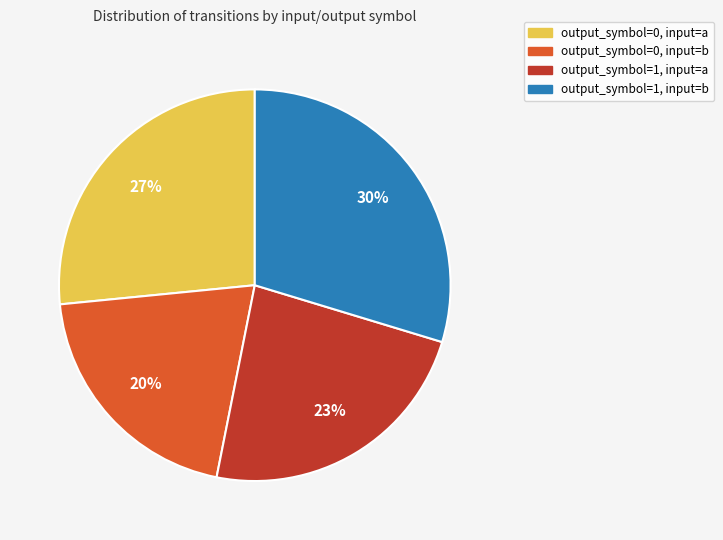

Do output_symbol=0, input=b and output_symbol=0, input=a together represent more than half of the pie?

No